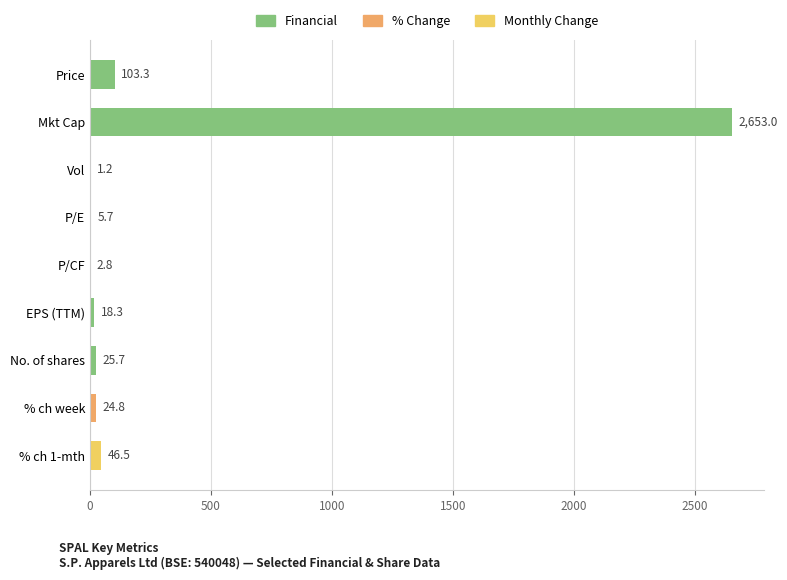

How many data points are above 24?

5